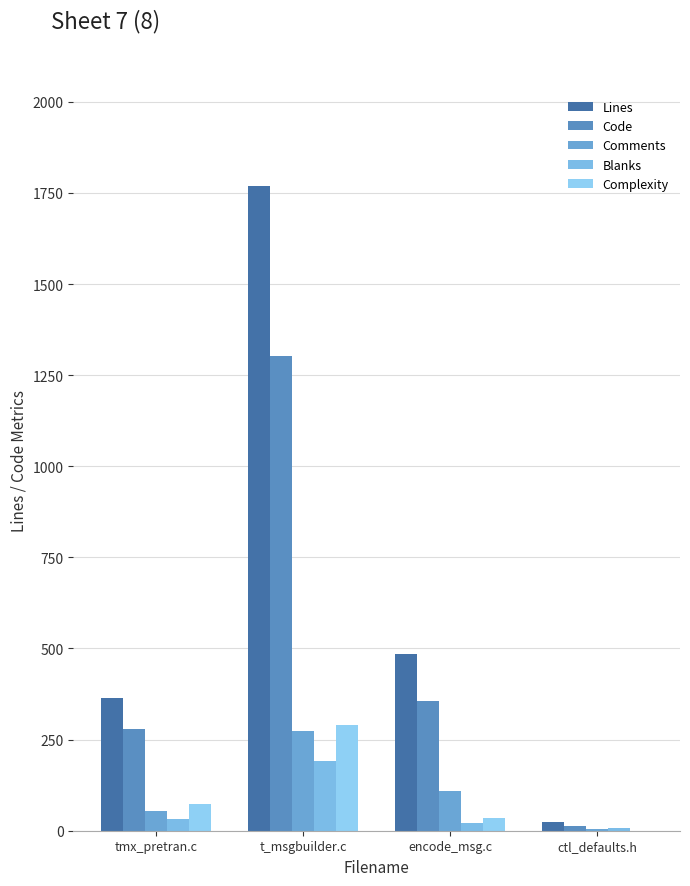

What is the approximate value of Complexity at encode_msg.c, to the nearest 5?

35